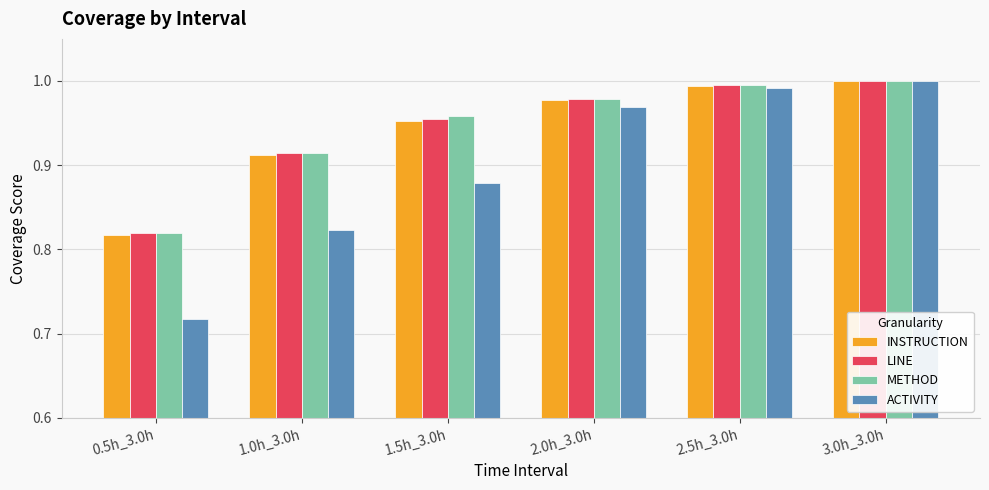

What is the difference between the maximum and second lowest values in the INSTRUCTION series?

0.1